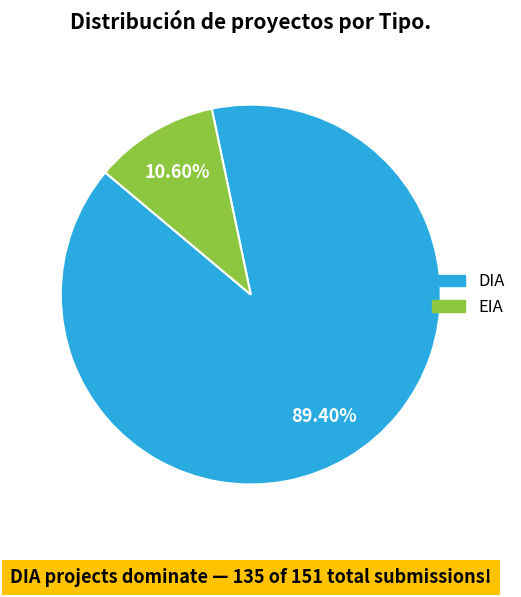

Between EIA and DIA, which is larger?

DIA